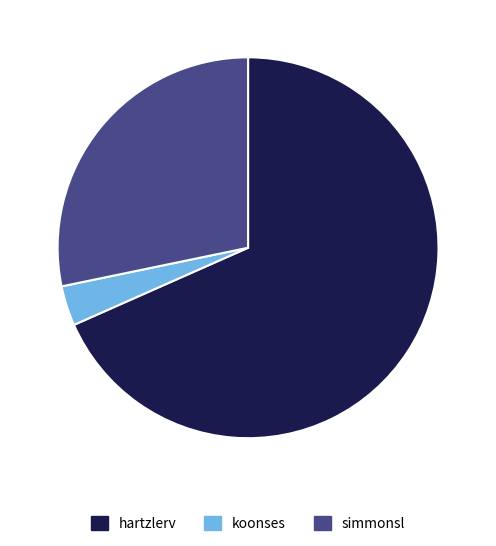

Is the sum of hartzlerv and koonses greater than half?

Yes